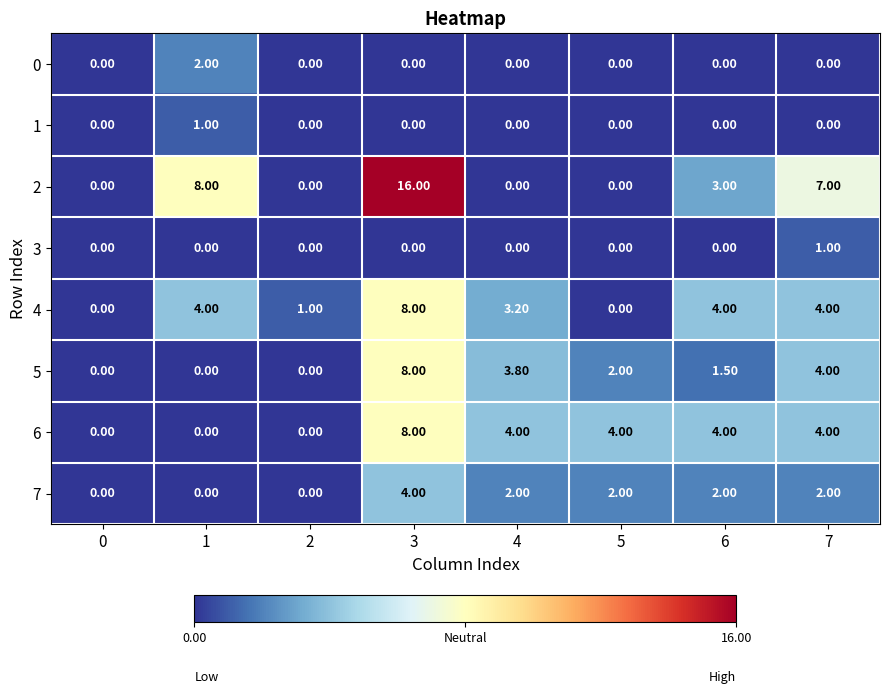

What is the total value across all series at 4?

13.0